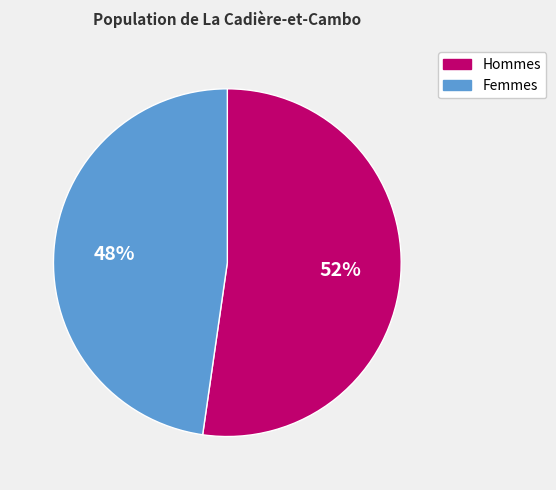

To the nearest percent, what is the average slice percentage?

50%